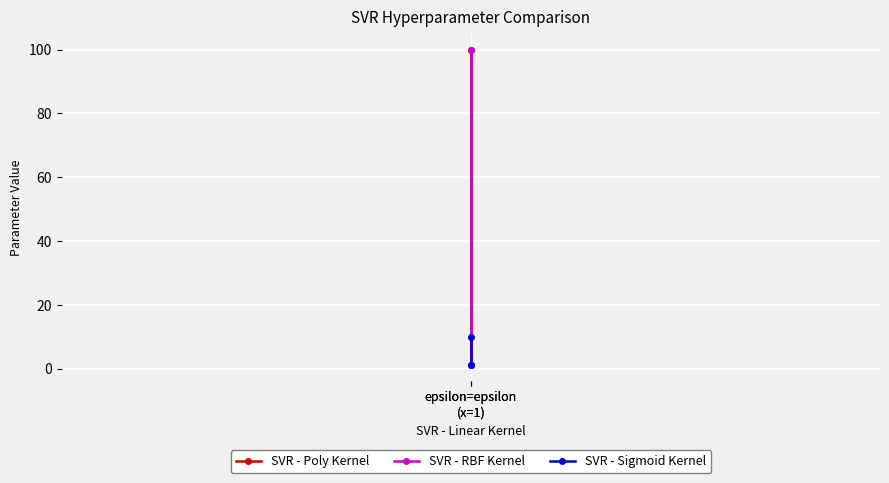

The value of SVR - Sigmoid Kernel at epsilon=epsilon
(x=1) is 10. True or false?

True